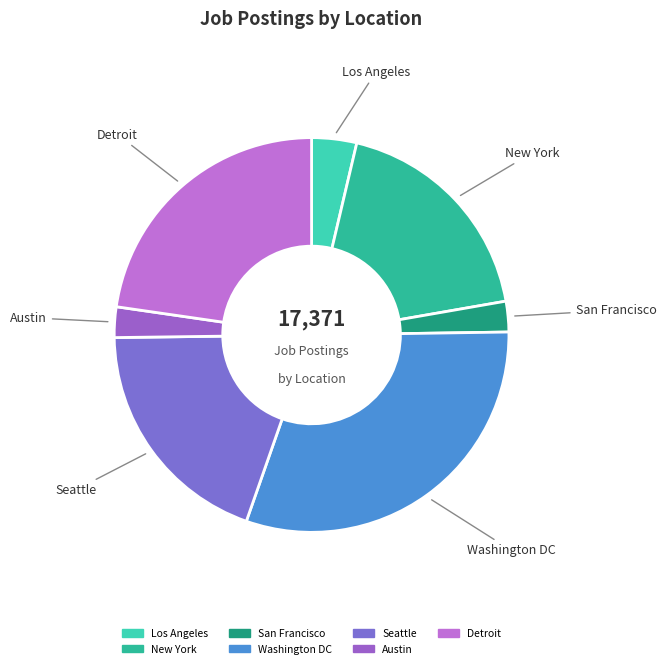

Which slice is the largest?

Washington DC